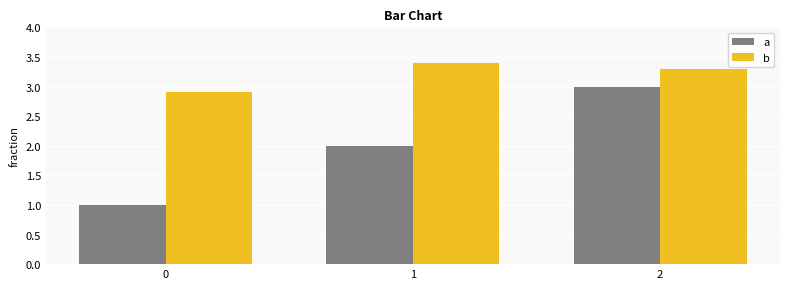

Rank the series by their average value, from lowest to highest.

a, b